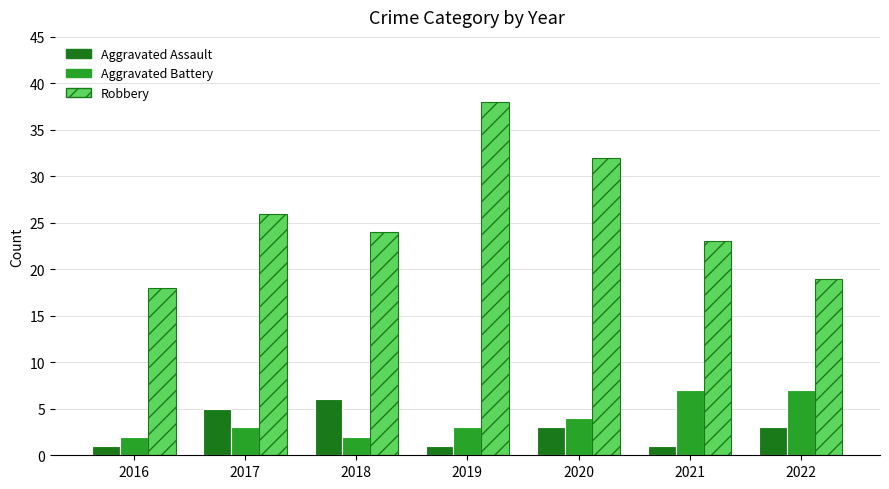

What is the average value of the Aggravated Assault series?

3